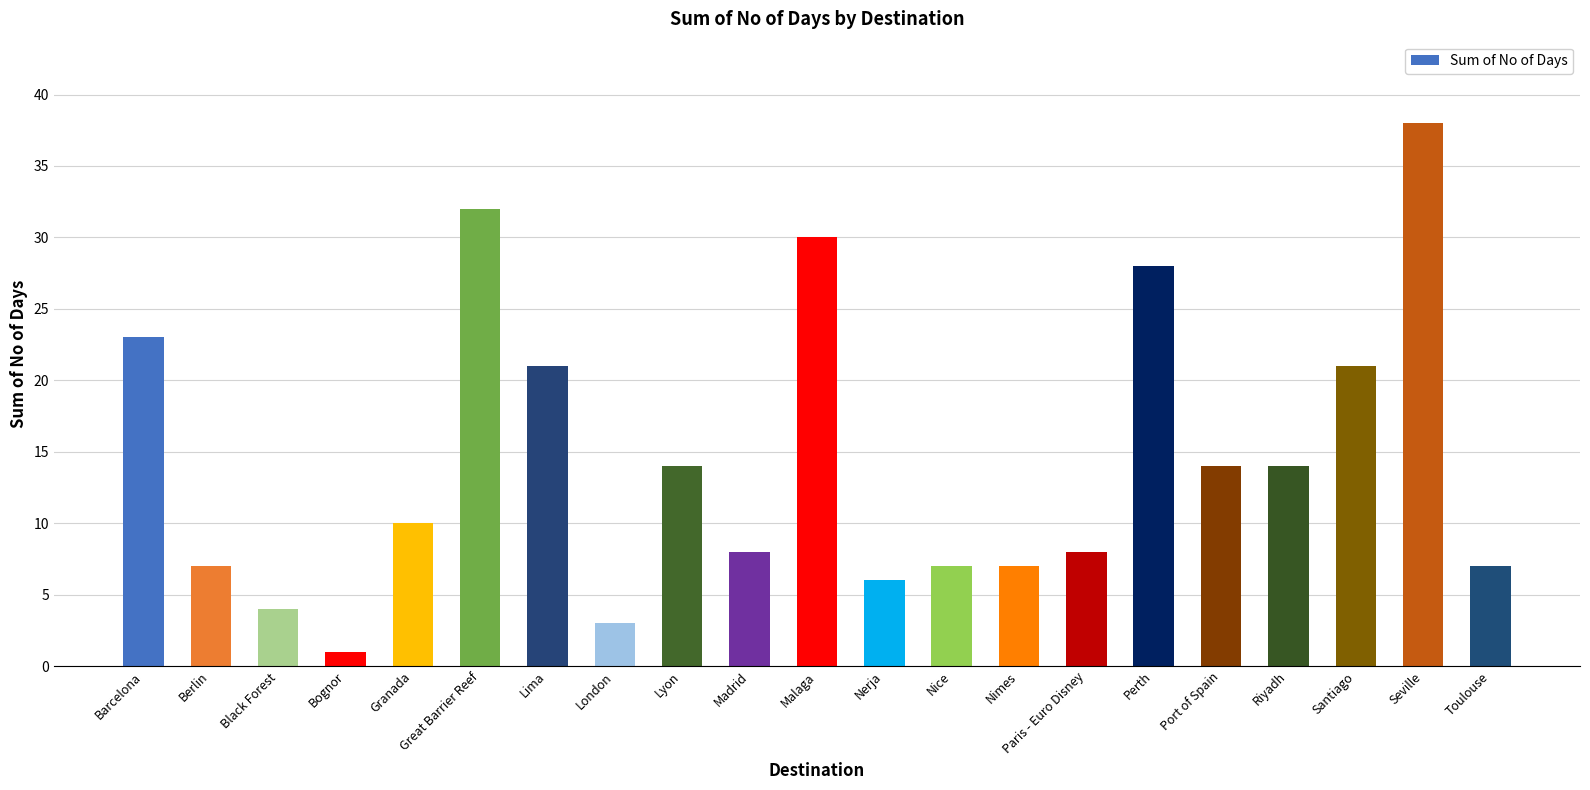

What is the label of the 10th bar from the left?

Madrid